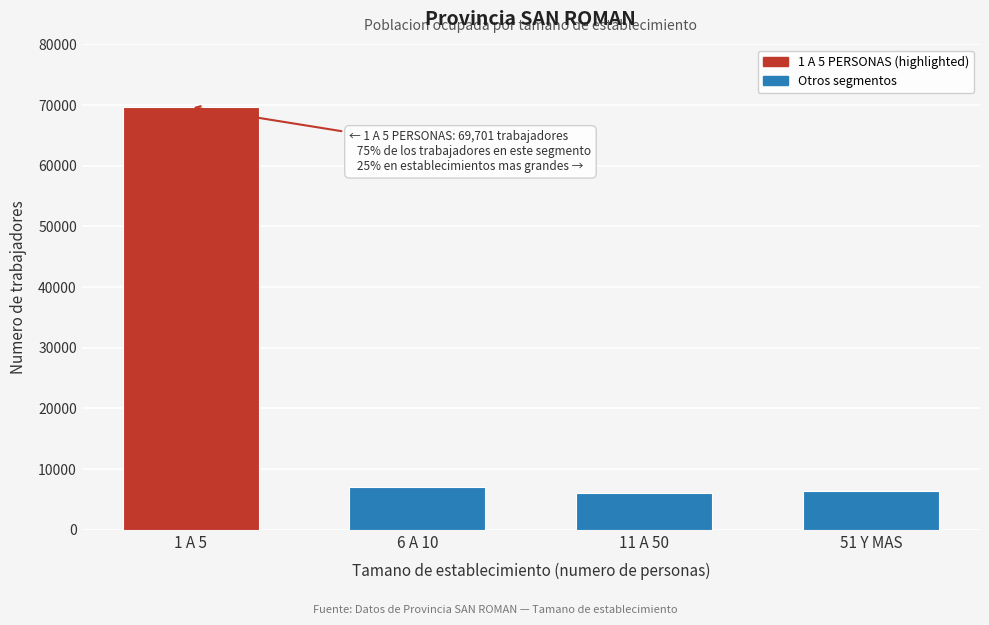

Reading left to right, transcribe all the data shown in this chart.

1 A 5=69701	6 A 10=7115	11 A 50=6027	51 Y MAS=6387